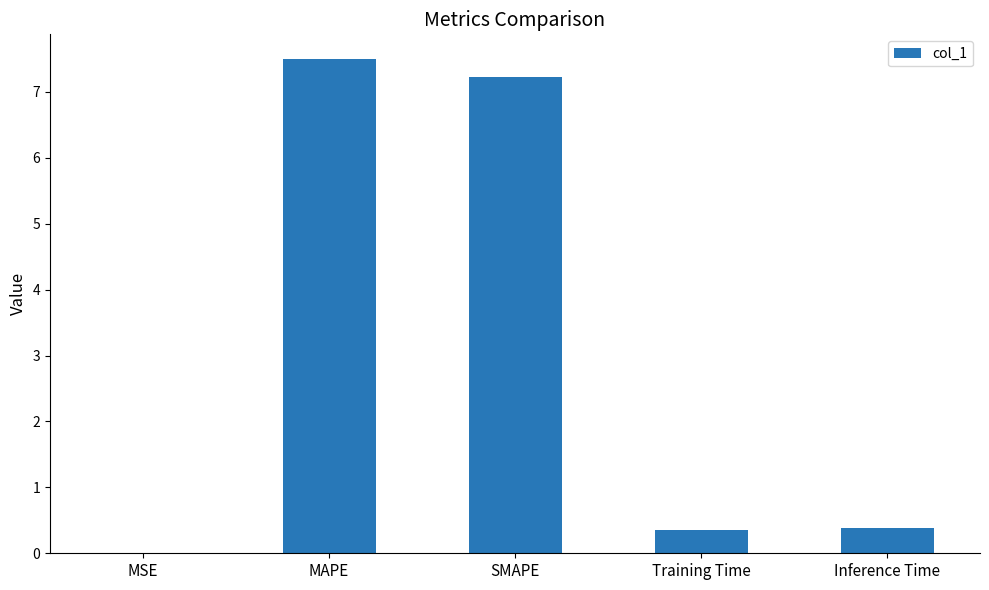

Read the value at Training Time.

0.4